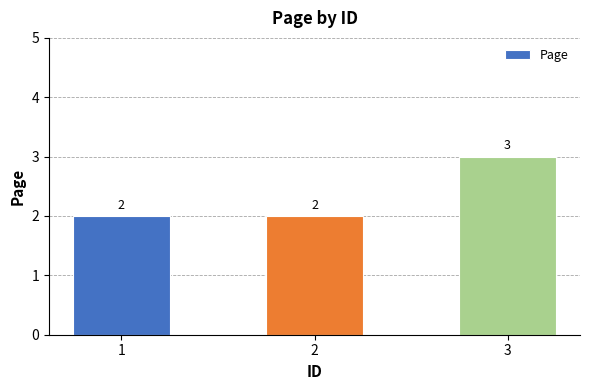

Is it true that the value at 2 is 2?

True